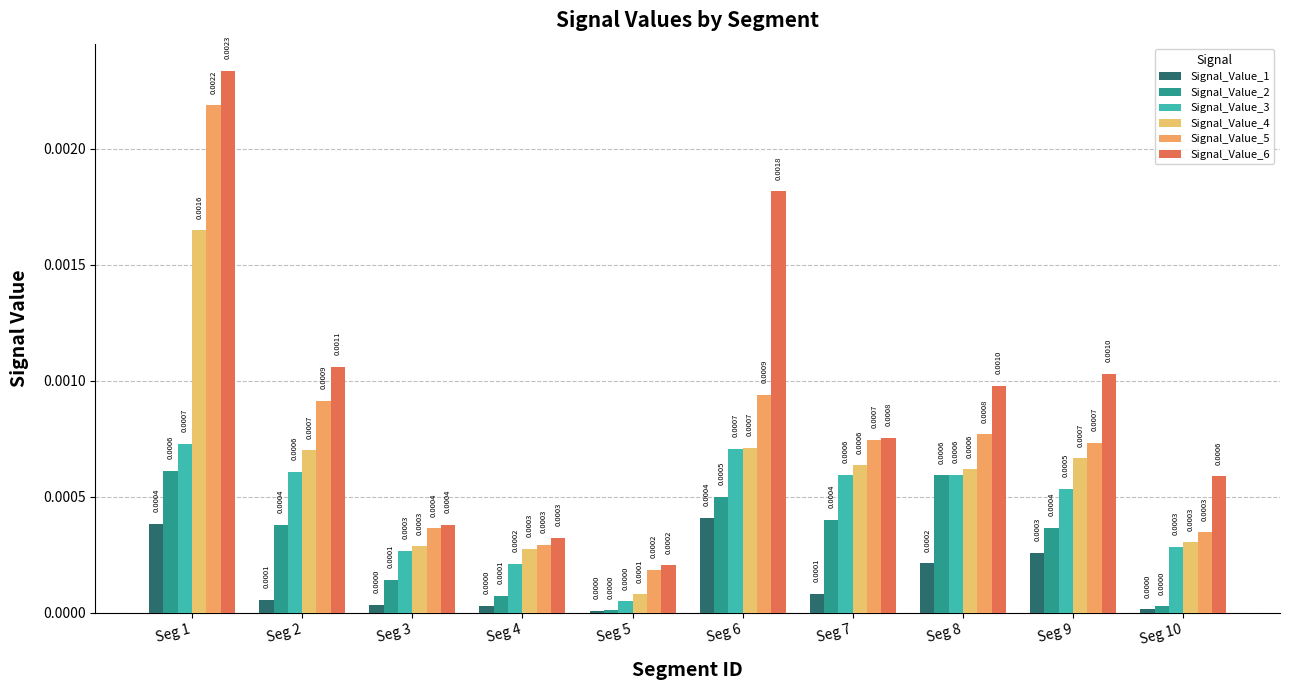

Rank the series at Seg 2 from highest to lowest value.

Signal_Value_6, Signal_Value_5, Signal_Value_4, Signal_Value_3, Signal_Value_2, Signal_Value_1